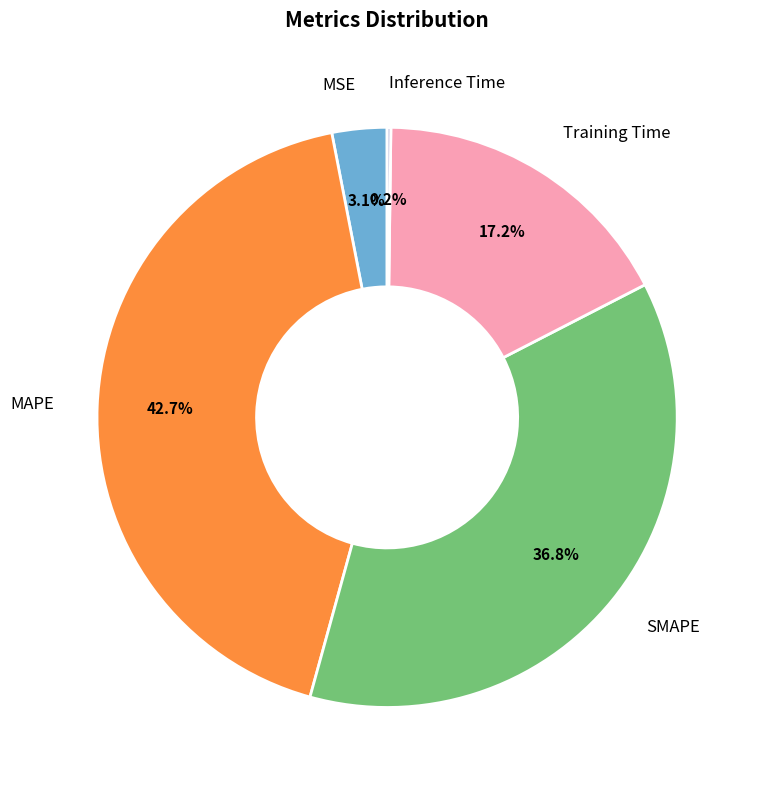

What percentage is NOT represented by MAPE?

57.3%